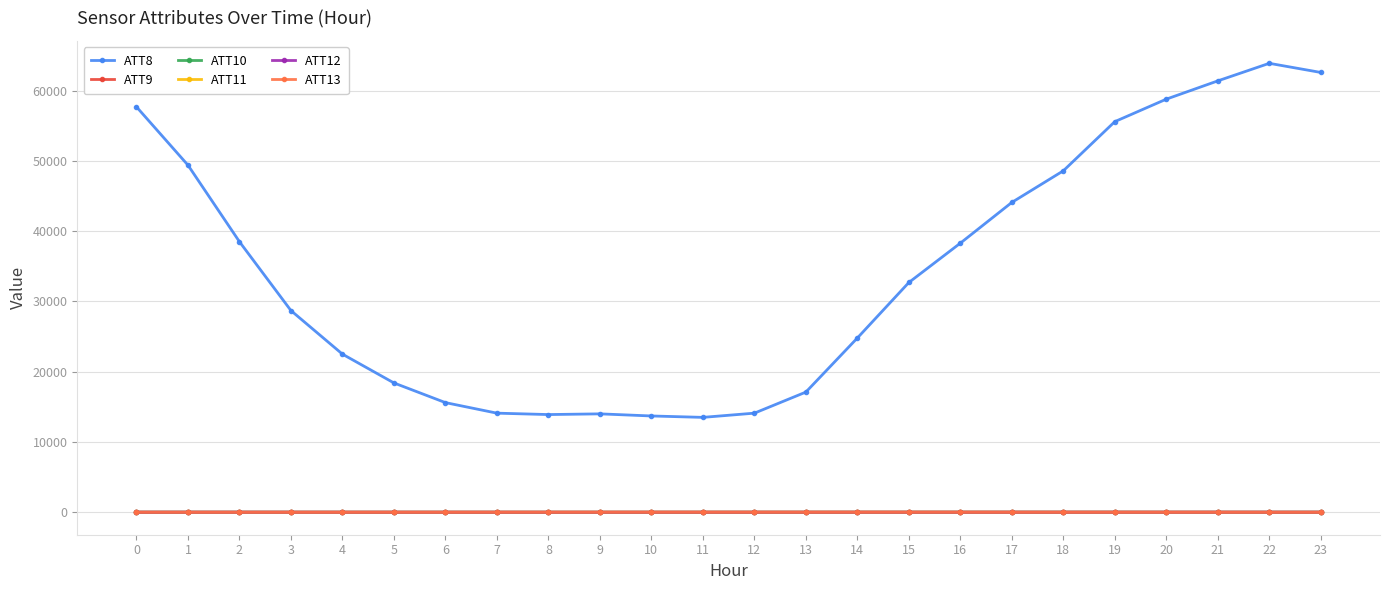

Which series has the largest total across all categories?

ATT8